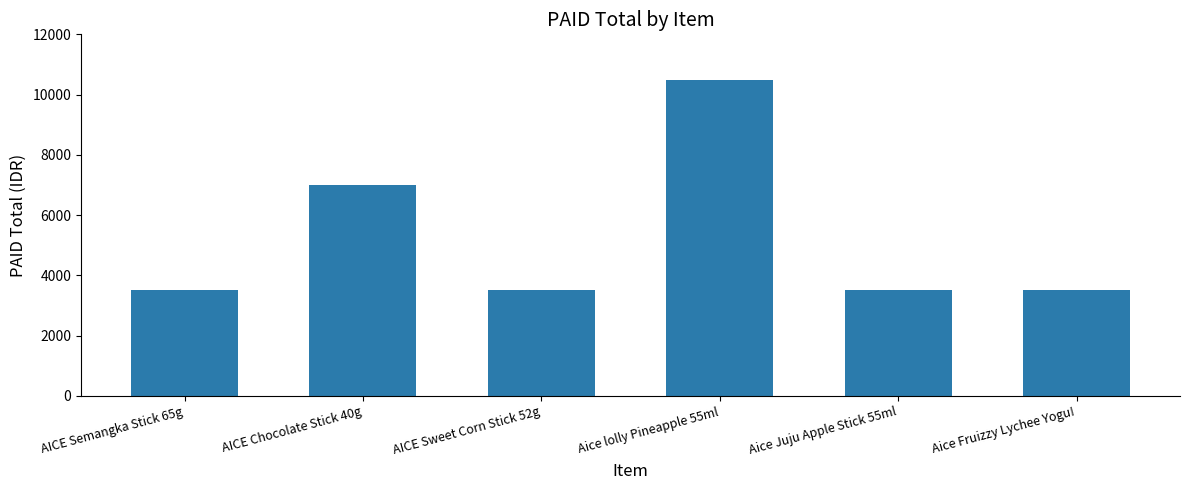

Between Aice Juju Apple Stick 55ml and Aice lolly Pineapple 55ml, which is larger?

Aice lolly Pineapple 55ml